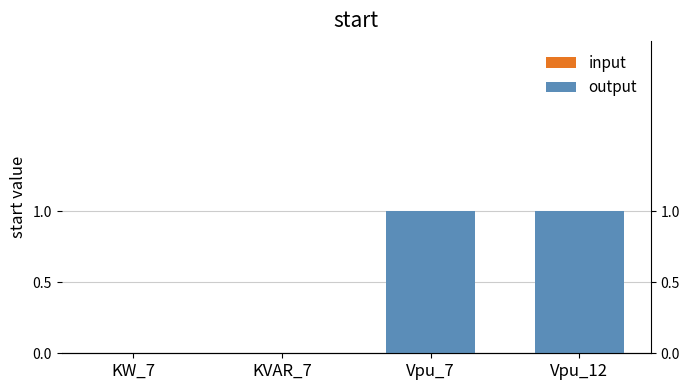

What is the average value of the output series?

1